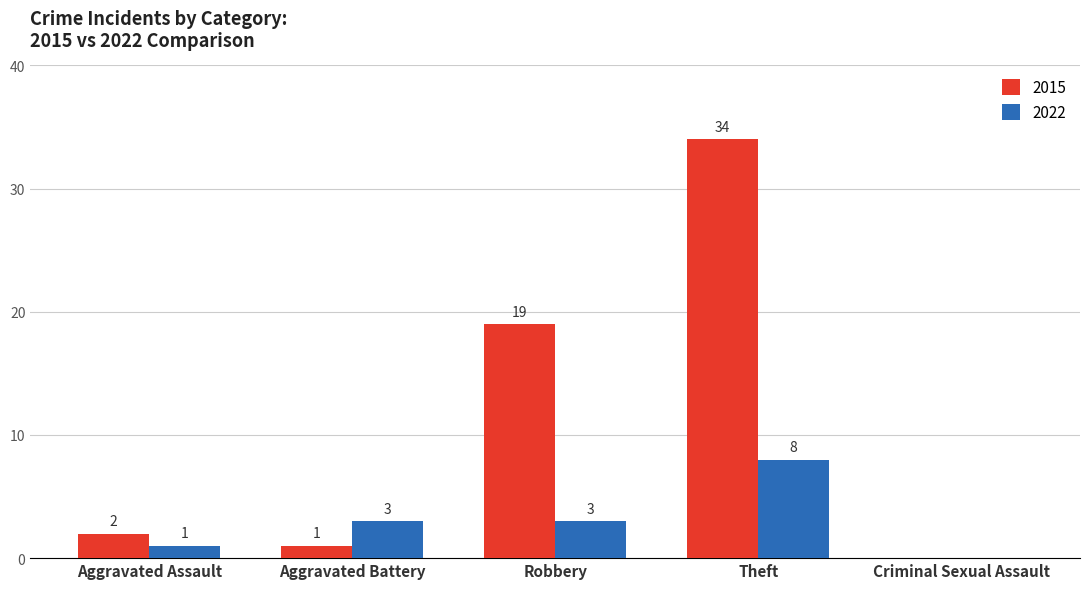

How many values in 2022 are above zero?

4